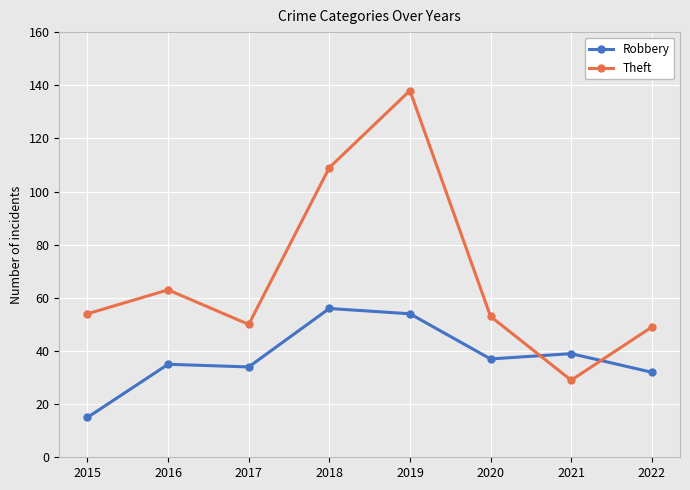

How many lines are shown in the chart?

2